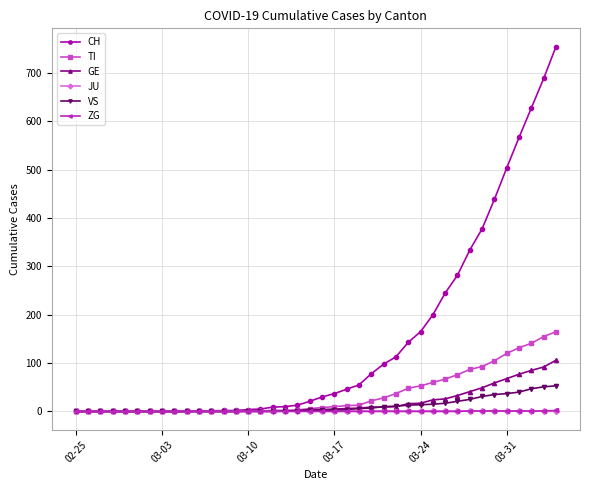

Which series has the largest range (max minus min)?

CH